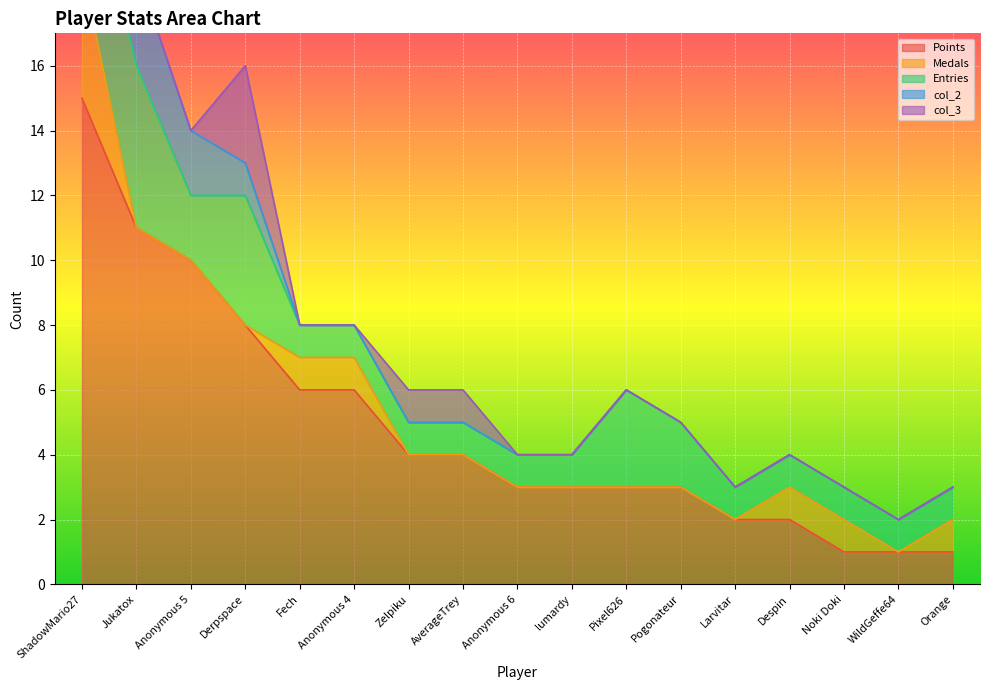

What is the label of the 8th point from the right?

lumardy